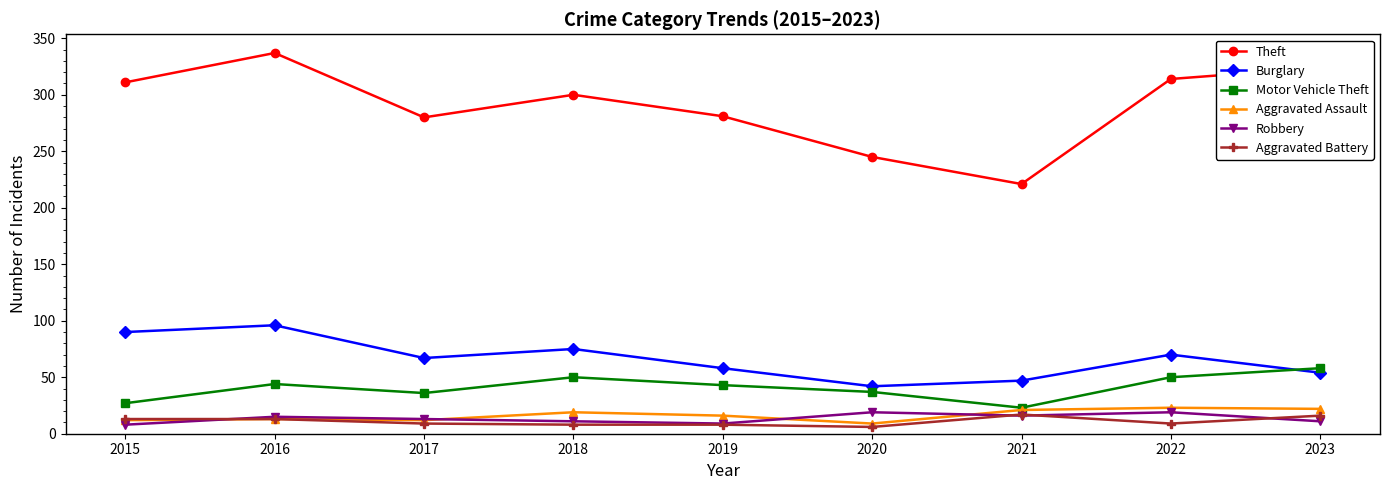

What are all the series names shown in the legend?

Theft, Burglary, Motor Vehicle Theft, Aggravated Assault, Robbery, Aggravated Battery